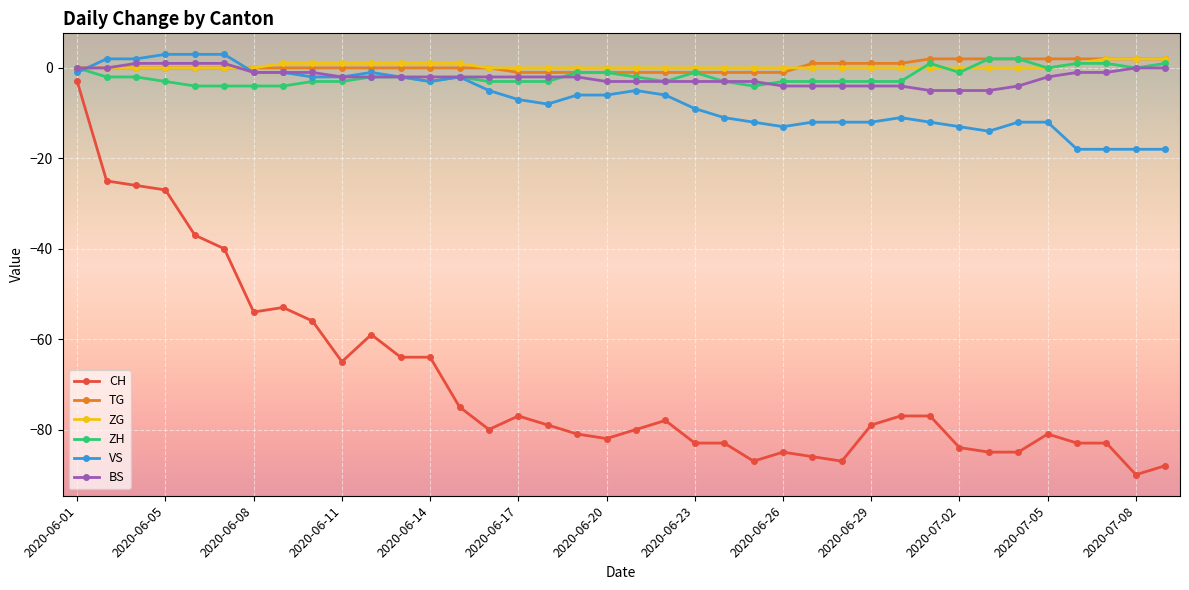

True or false: CH and BS cross at least once.

False